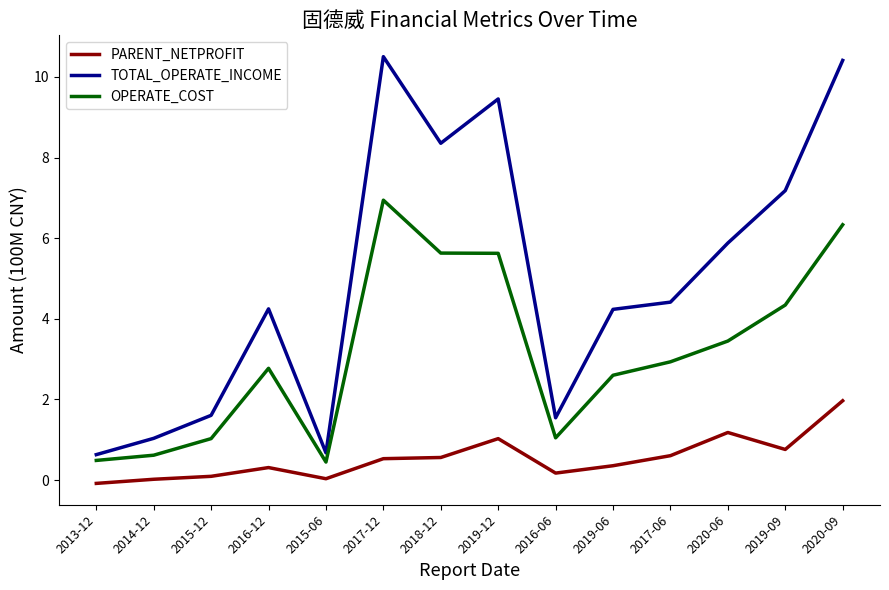

True or false: OPERATE_COST and TOTAL_OPERATE_INCOME cross at least once.

False